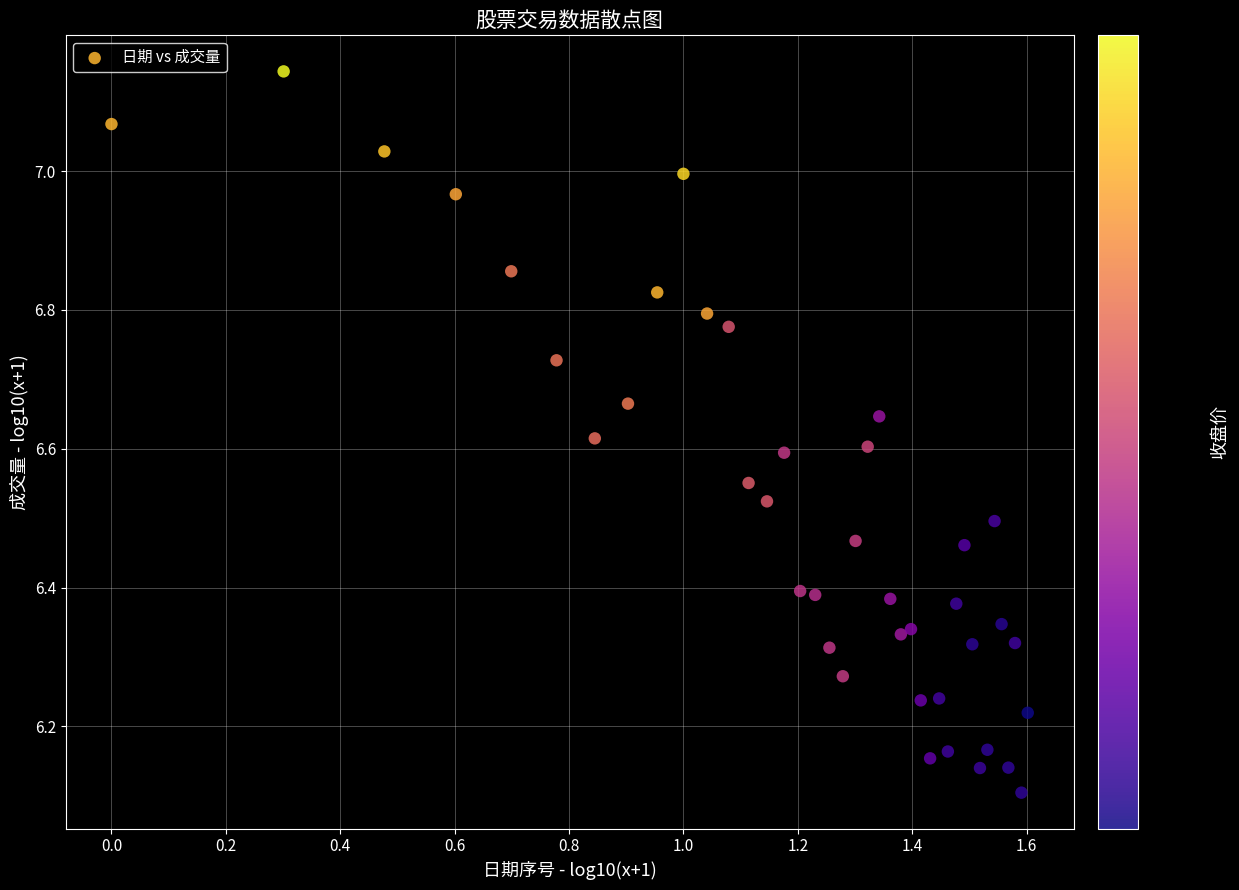

What is the range of Y values (max minus min)?

1.0